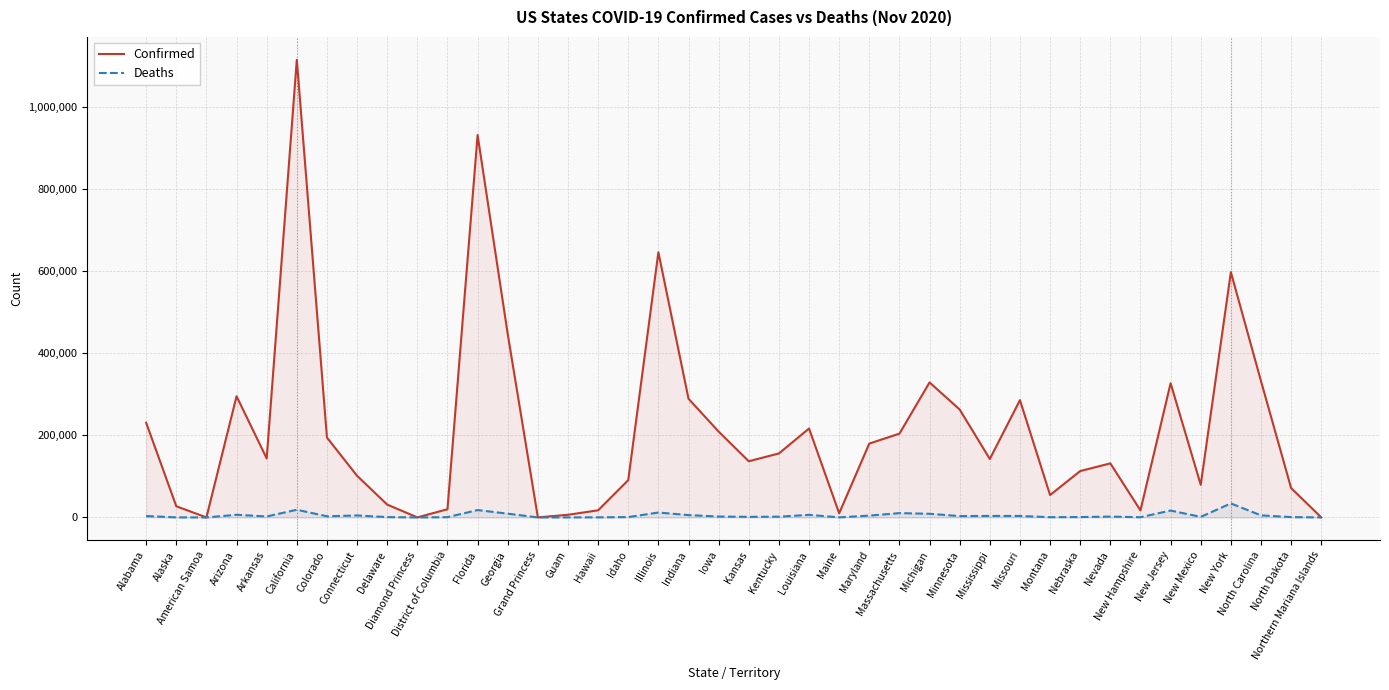

At which label is Deaths closest to 17063?

New Jersey